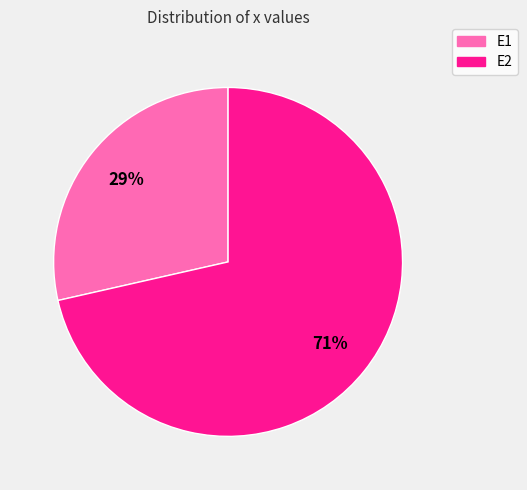

To the nearest percent, what percentage of the pie is E1?

29%